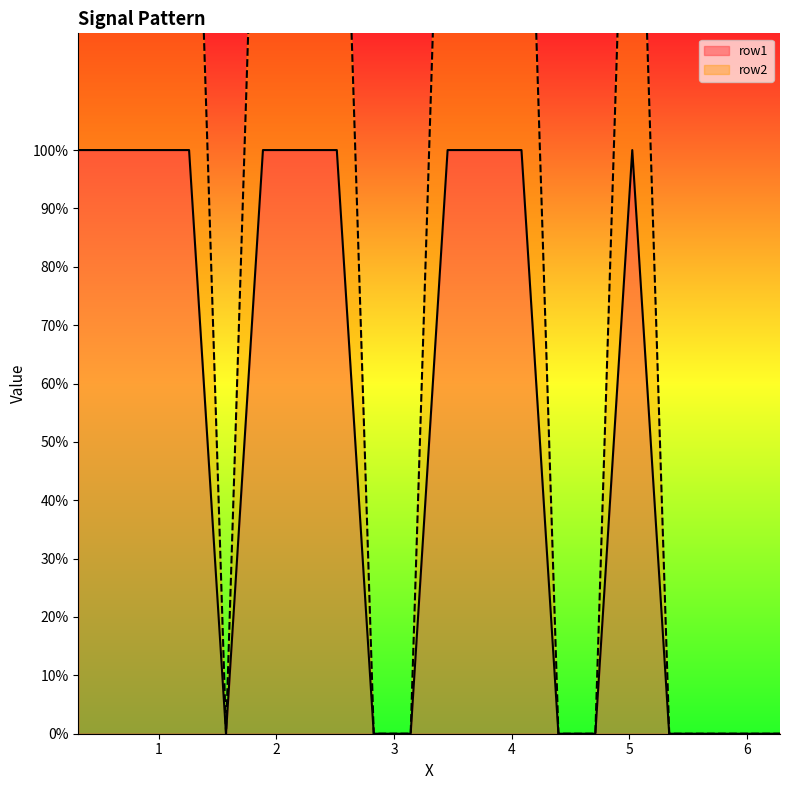

The row1 series shows 1 at 2. True or false?

False